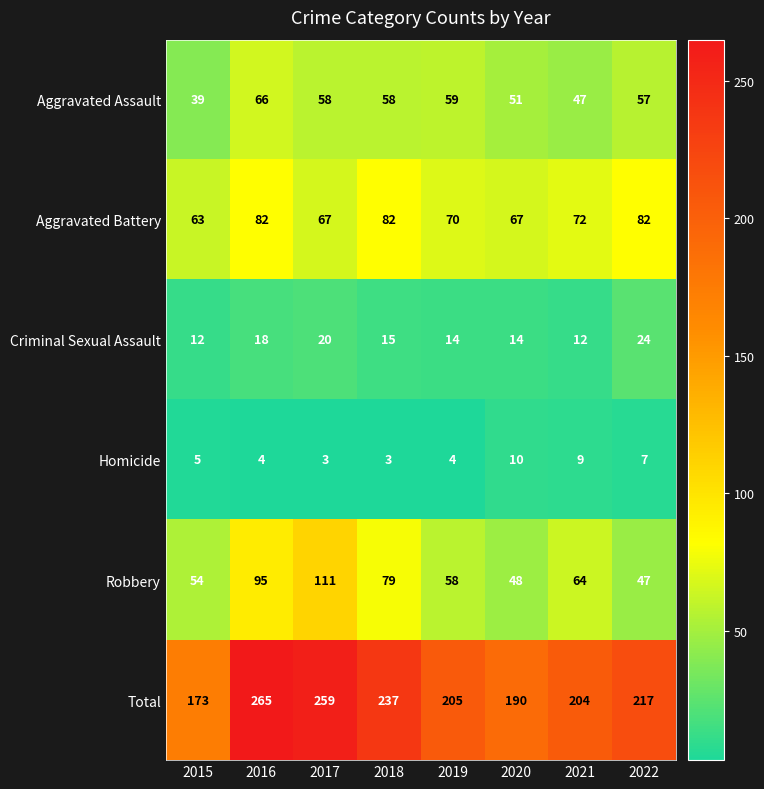

Which series has the largest range (max minus min)?

Total